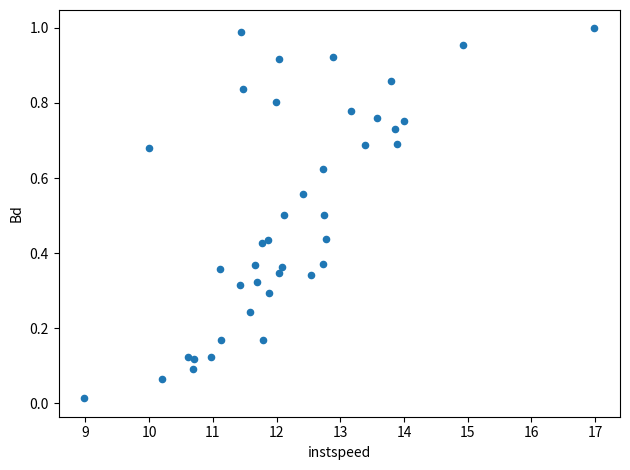

What is the range of X values (max minus min)?

8.0